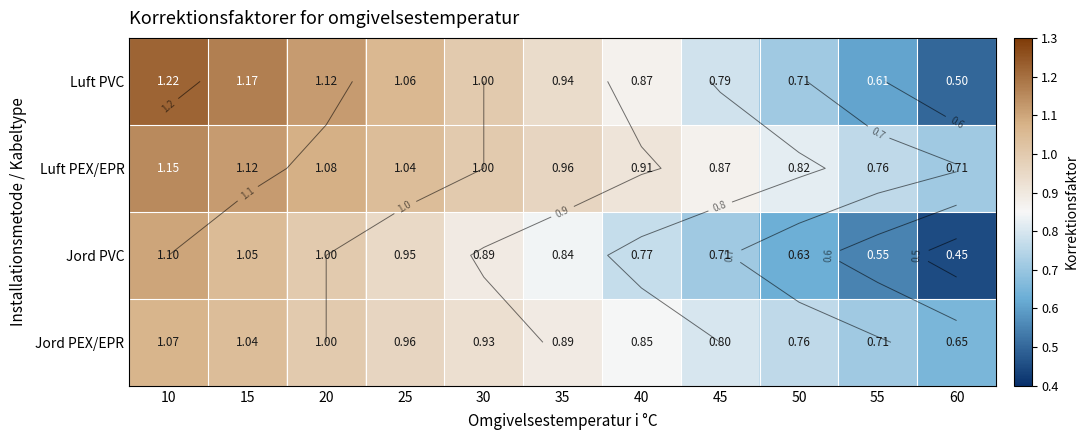

Is it true that Luft PVC equals 1.7 at 30?

False